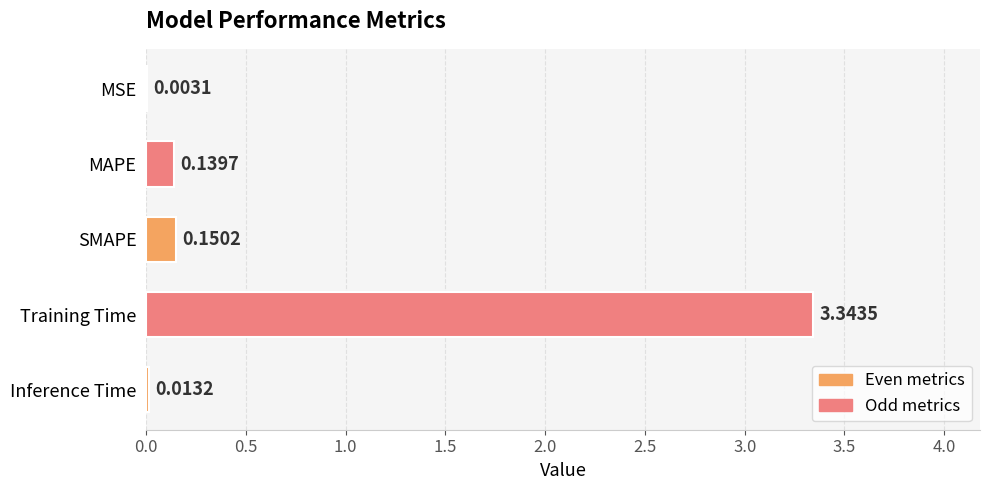

What is the sum of all values?

3.6